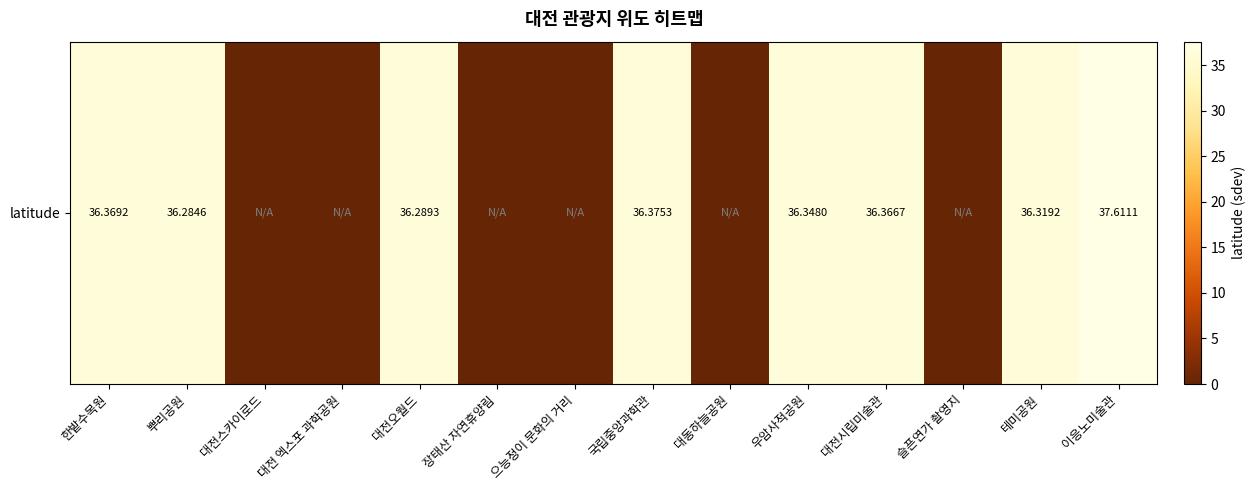

Reading left to right, transcribe all the data shown in this chart.

36.4	36.3	0.0	0.0	36.3	0.0	0.0	36.4	0.0	36.3	36.4	0.0	36.3	37.6